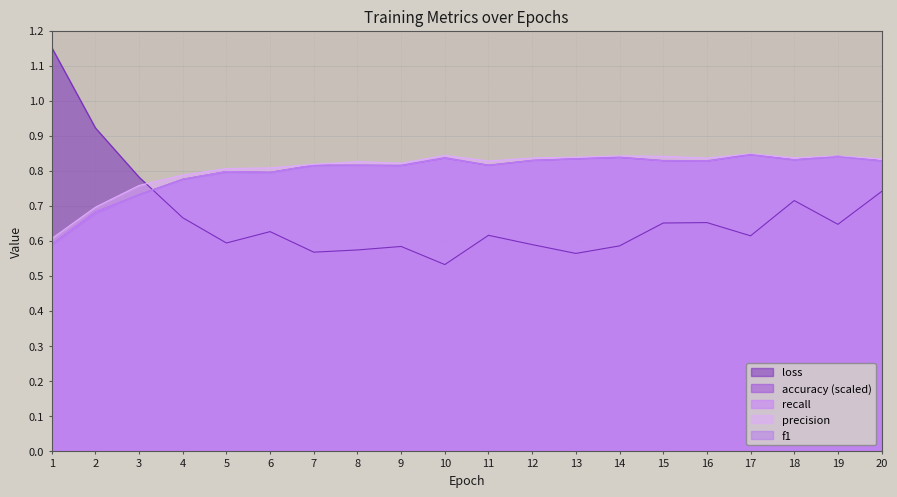

Does the chart display data point markers on the line(s)?

No